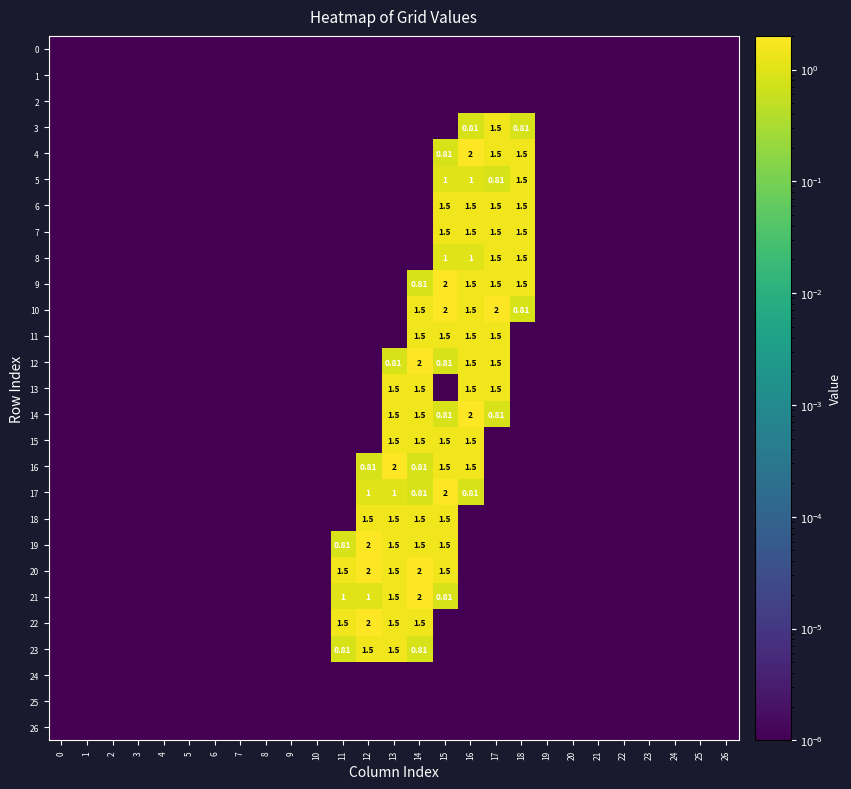

Rank the categories by row_14 value from lowest to highest.

0, 1, 2, 3, 4, 5, 6, 7, 8, 9, 10, 11, 12, 18, 19, 20, 21, 22, 23, 24, 25, 26, 15, 17, 13, 14, 16